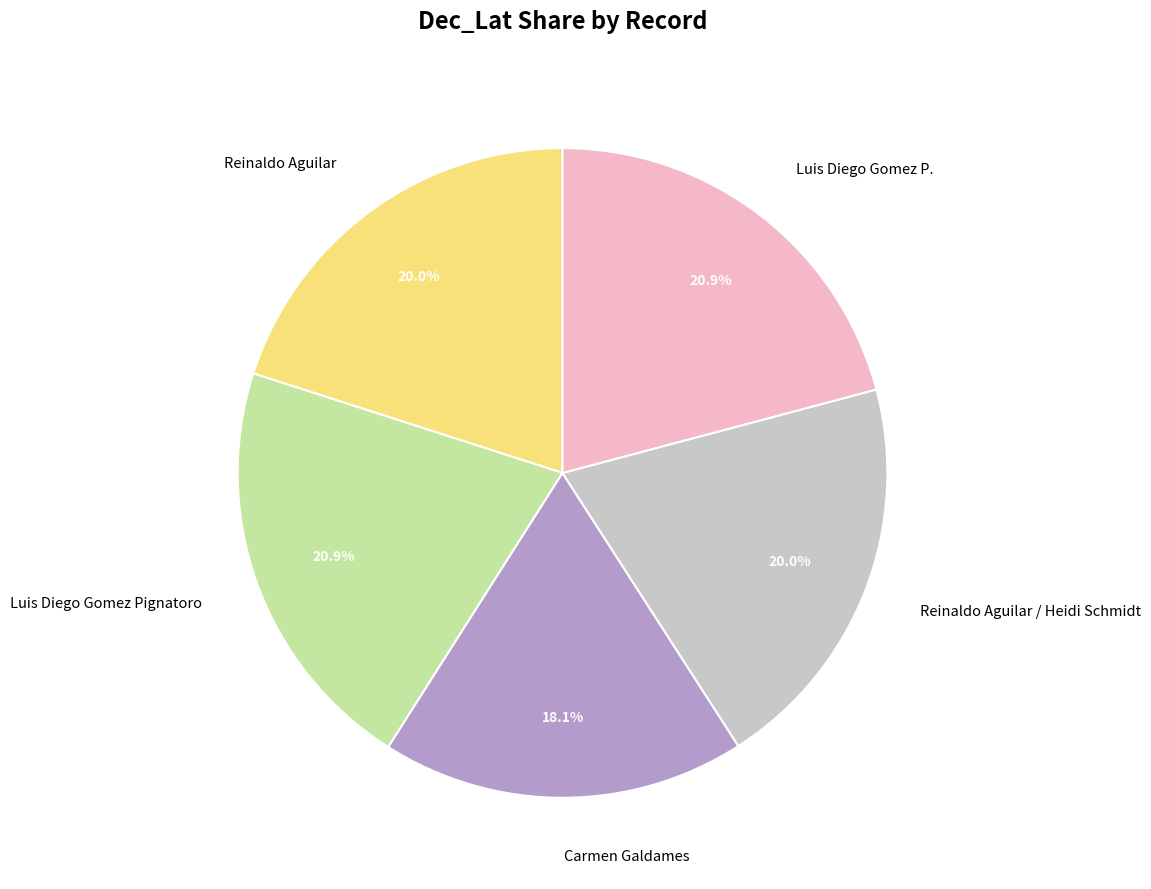

Do Luis Diego Gomez Pignatoro and Reinaldo Aguilar / Heidi Schmidt together represent more than half of the pie?

No